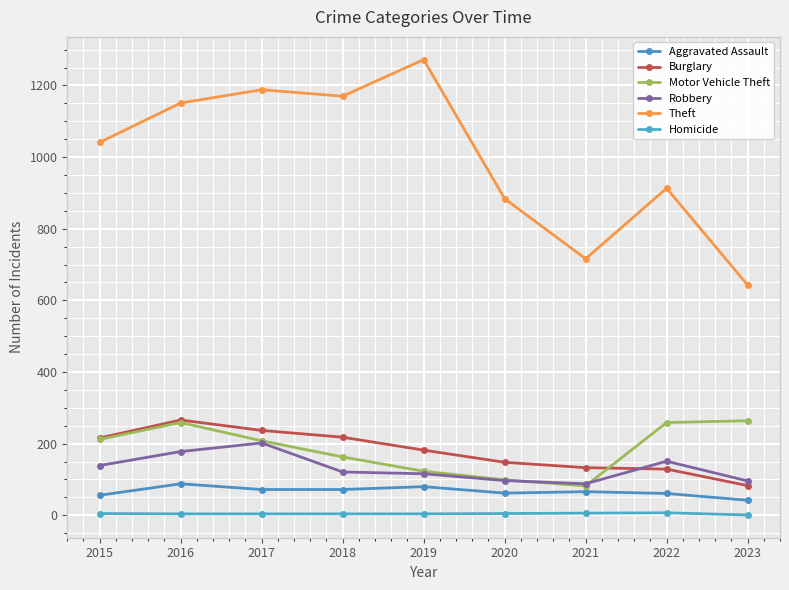

How many lines are shown in the chart?

6